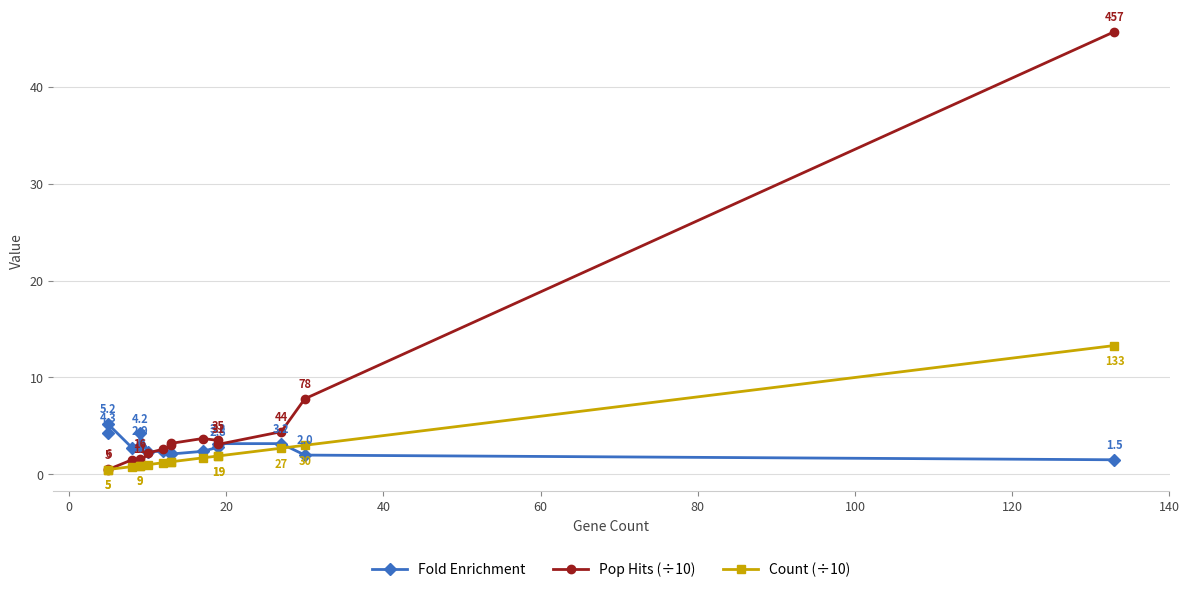

What is the difference between the maximum and minimum values in the Count (÷10) series?

12.8